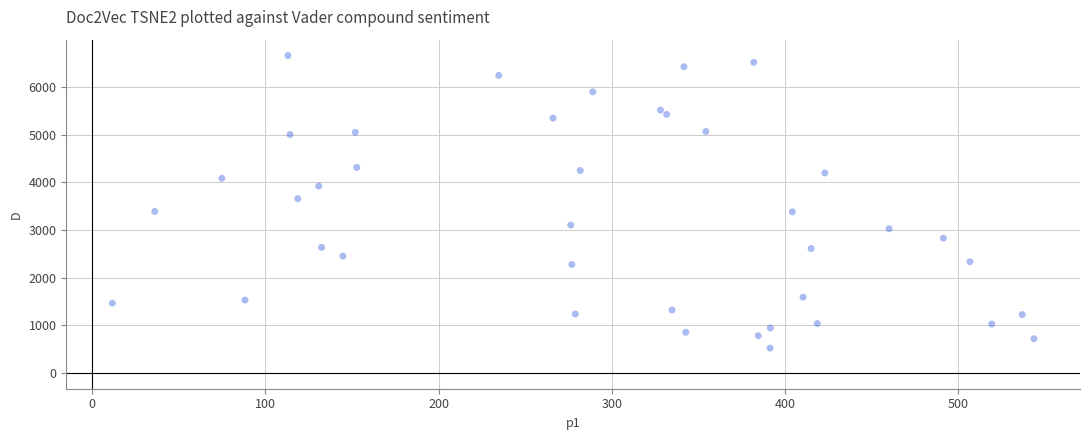

What is the range of X values (max minus min)?

531.9